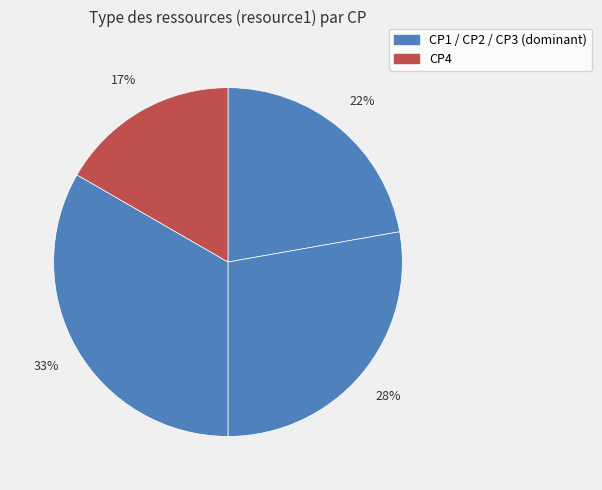

Count the number of slices in the pie.

4